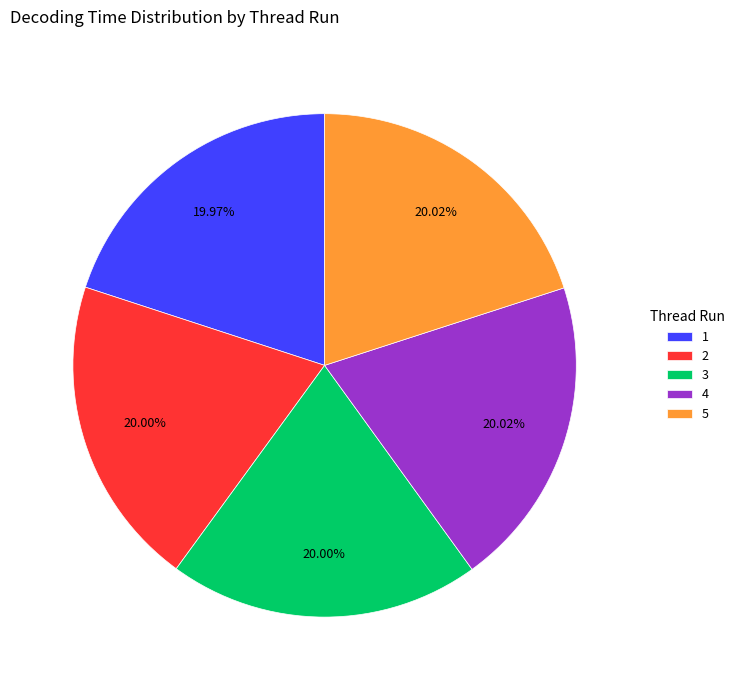

Is the sum of 4 and 1 greater than half?

No